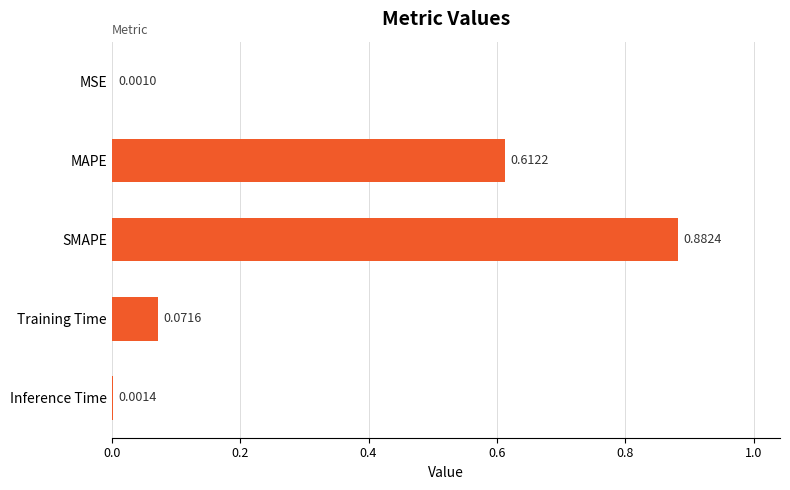

Which category has the highest value across all series?

SMAPE